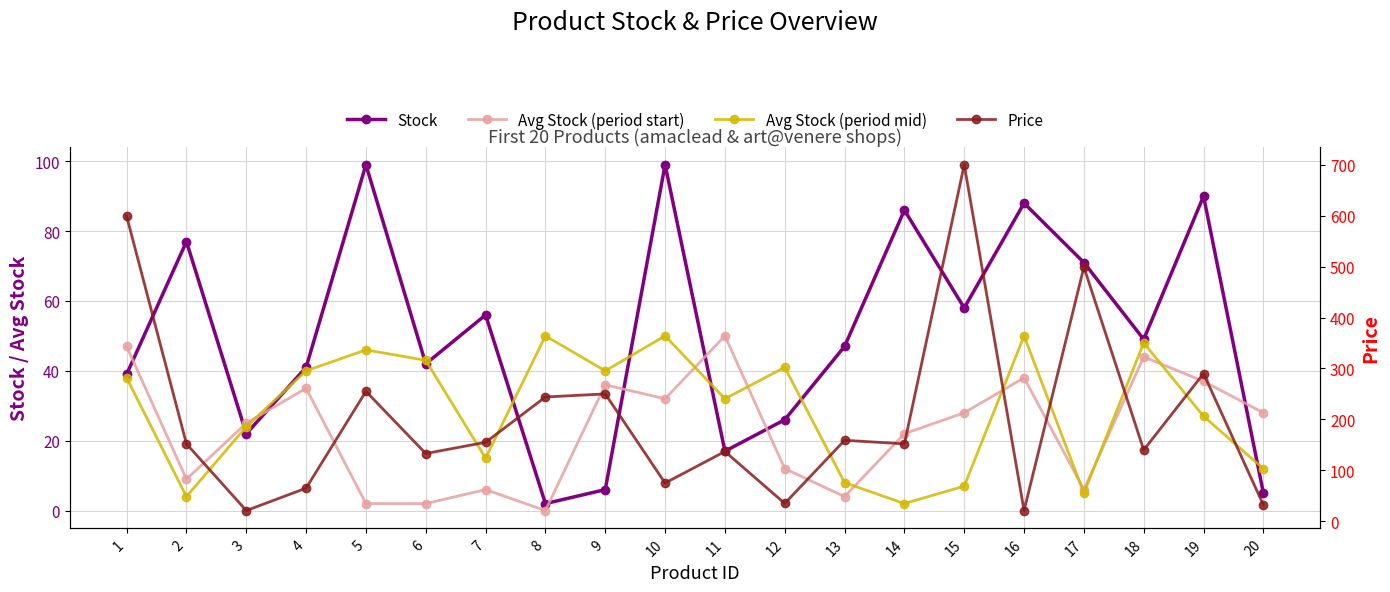

What are all the series names shown in the legend?

Stock, Avg Stock (period start), Avg Stock (period mid), Price